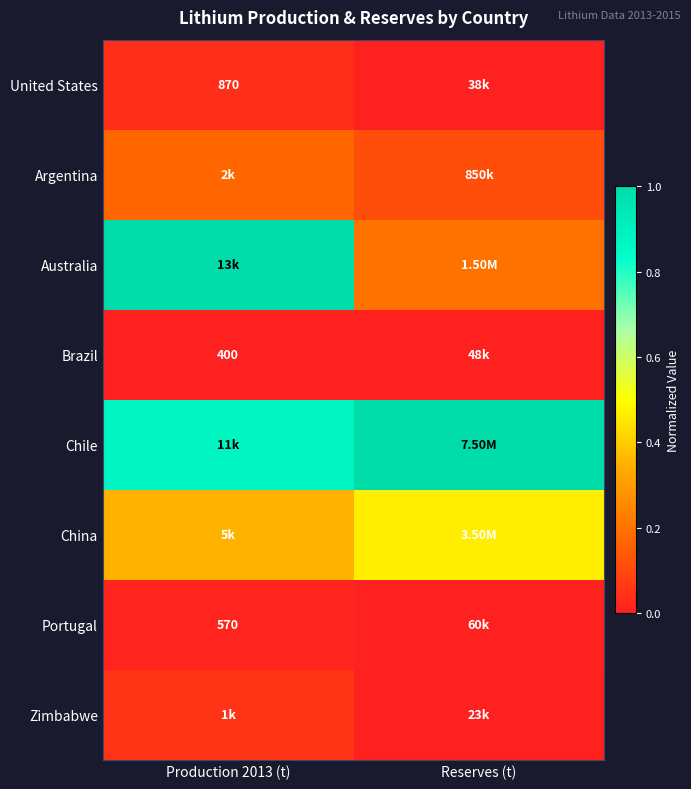

Rank the series at Production 2013 (t) from lowest to highest value.

Brazil, Portugal, United States, Zimbabwe, Argentina, China, Chile, Australia